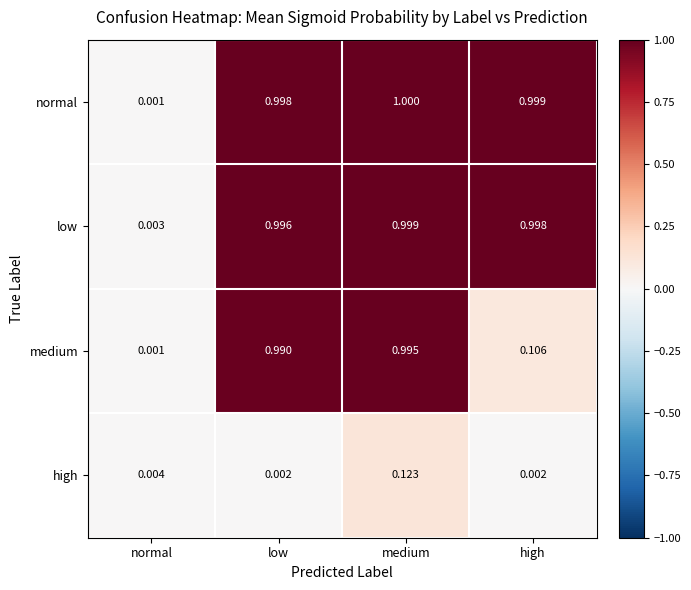

At which category is the sum across all series the highest?

medium